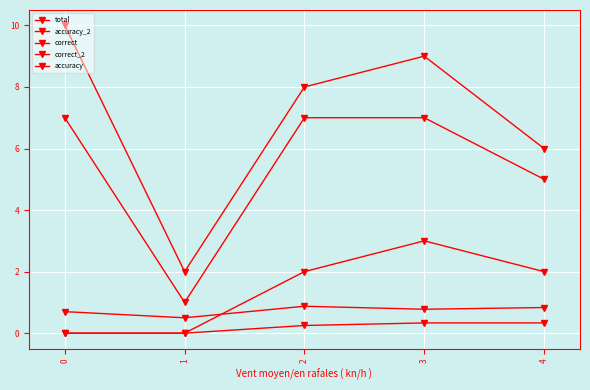

True or false: correct_2 and total cross at least once.

False